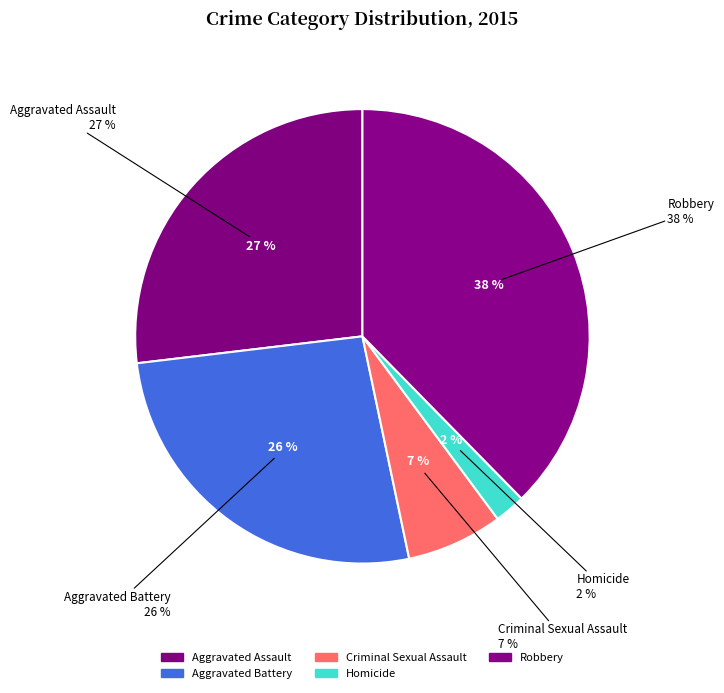

How many slices are in this pie chart?

5